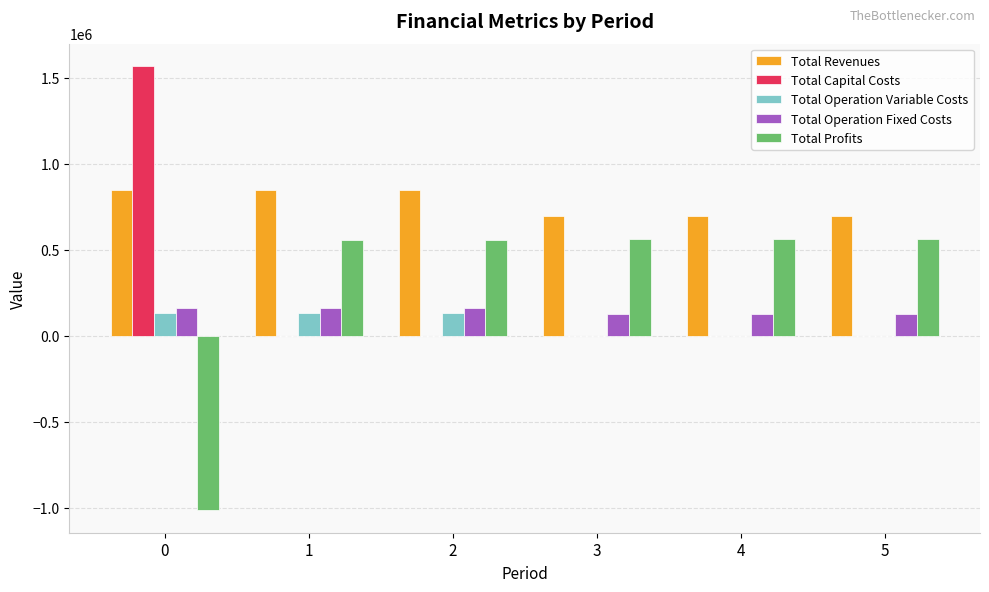

What is the total value across all series at 2?

1700159.0